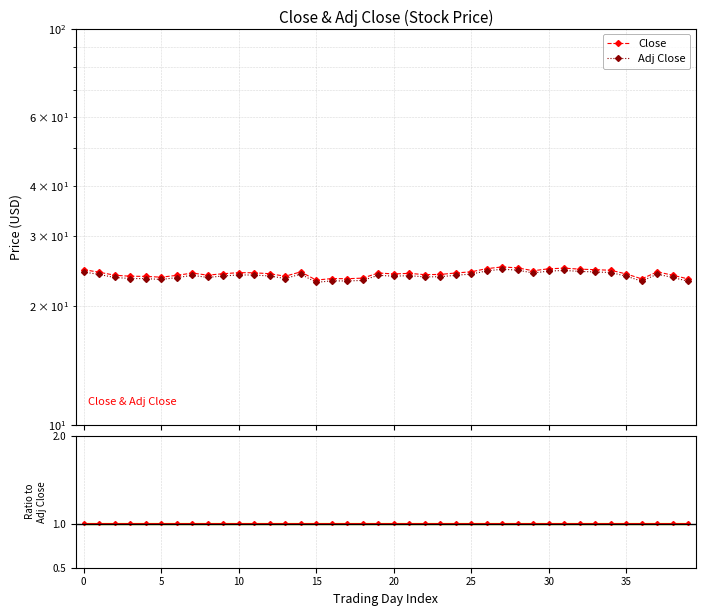

How many lines are shown in the chart?

3